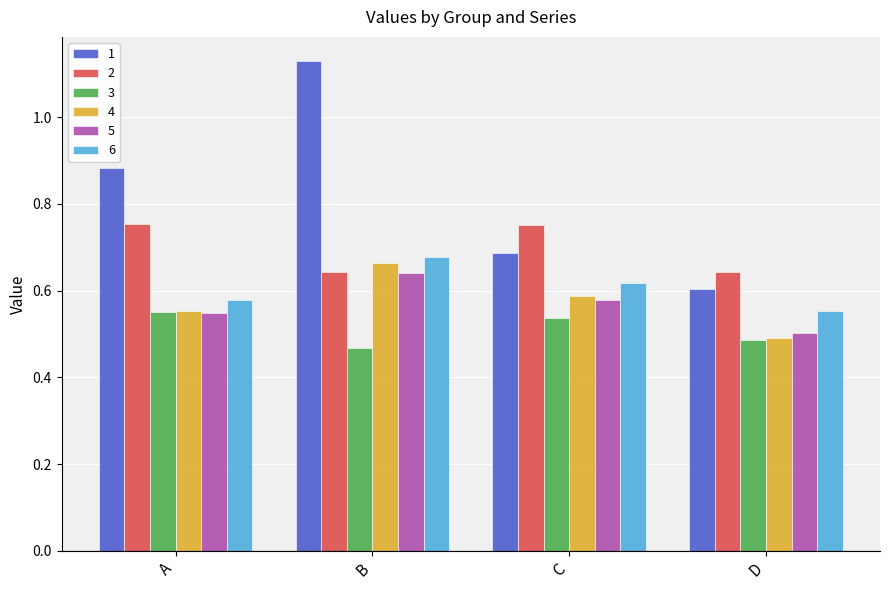

What are all the series names shown in the legend?

1, 2, 3, 4, 5, 6